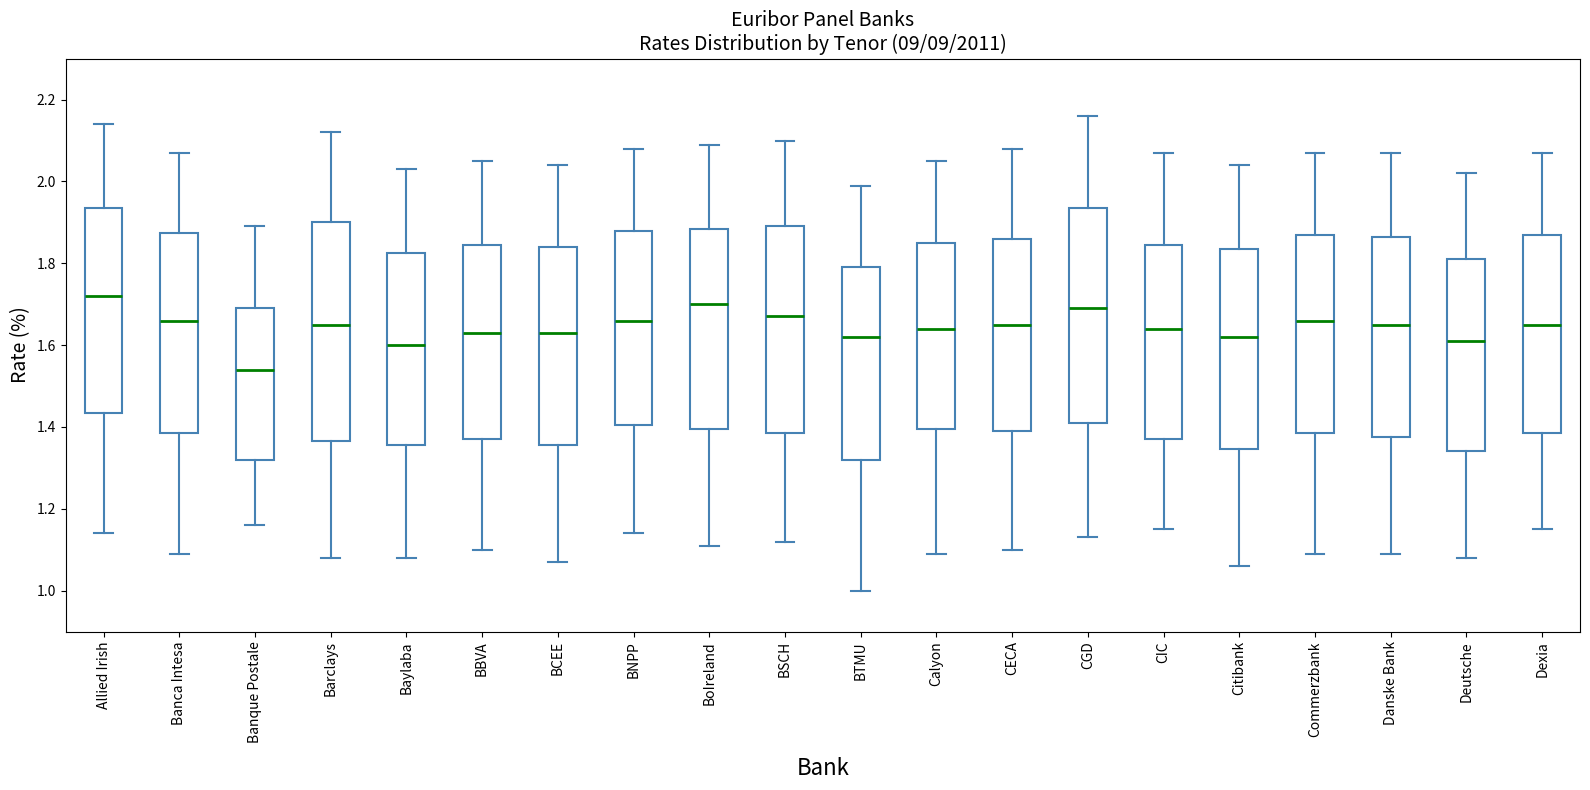

Which box's median line is the lowest?

Banque Postale